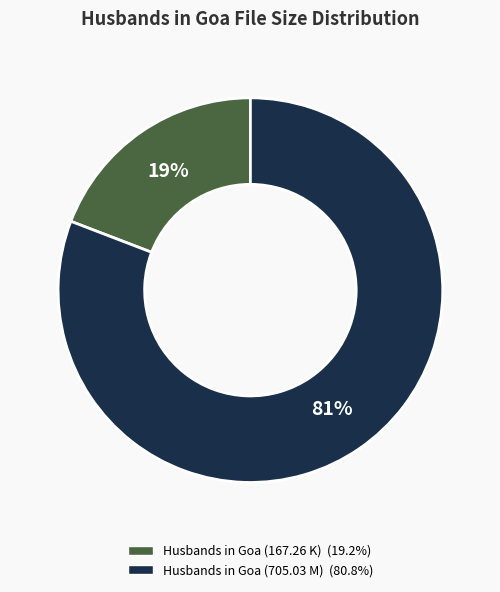

What percentage is the Husbands in Goa (167.26 K) slice, to the nearest percent?

19%